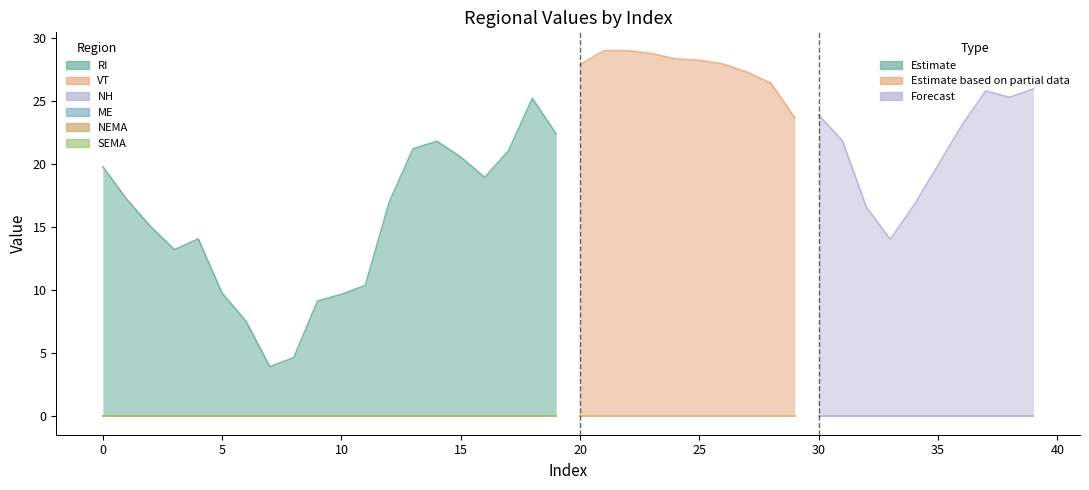

The value of RI at 24 is 28.3. True or false?

True